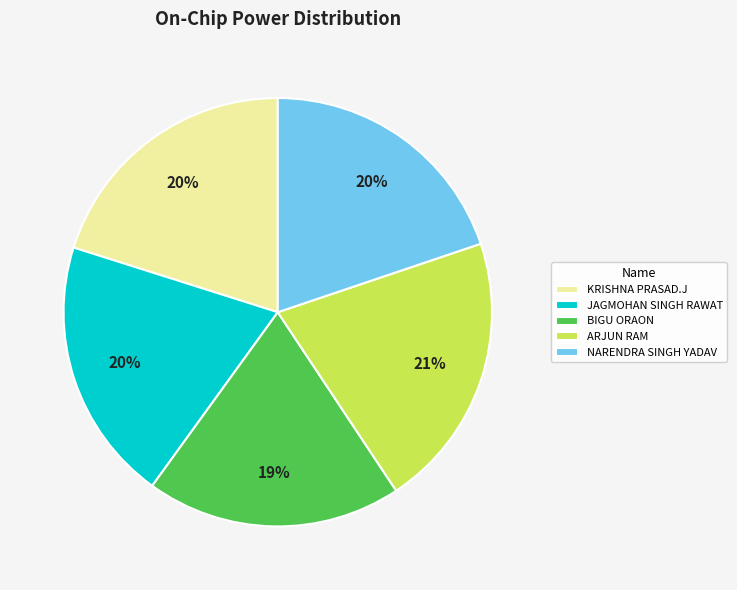

The JAGMOHAN SINGH RAWAT slice represents 10% of the pie. True or false?

False